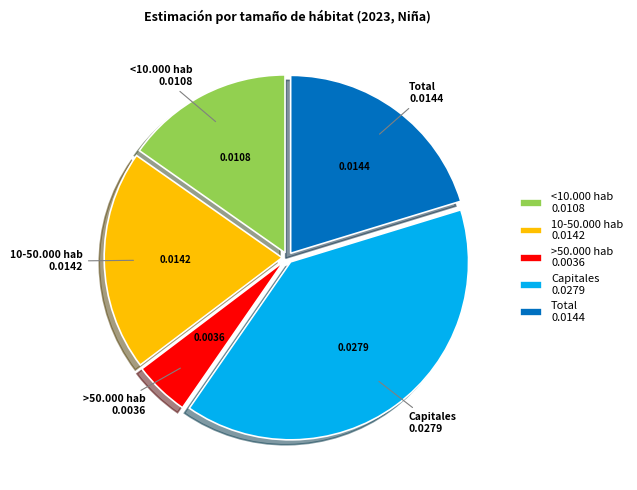

Does any single category account for the majority?

No